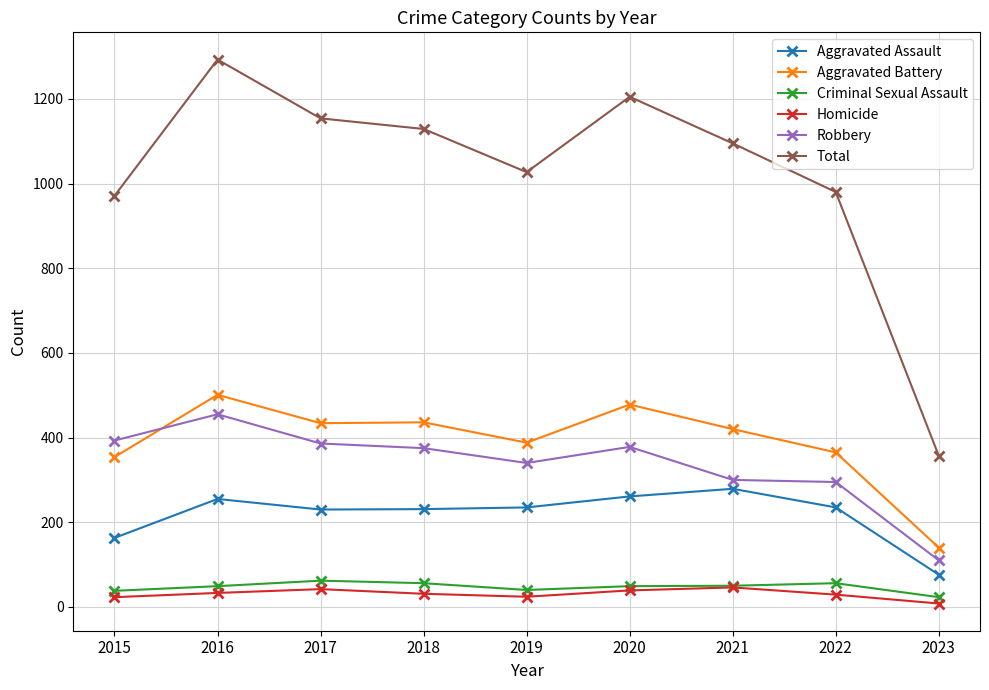

True or false: Aggravated Battery and Total intersect in this chart.

False